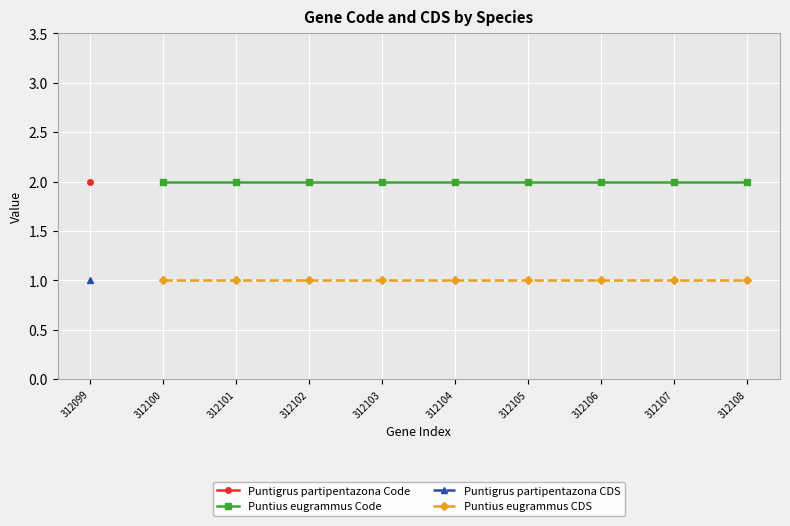

What is the value of the Puntius eugrammus Code point at the 9th from the left?

2